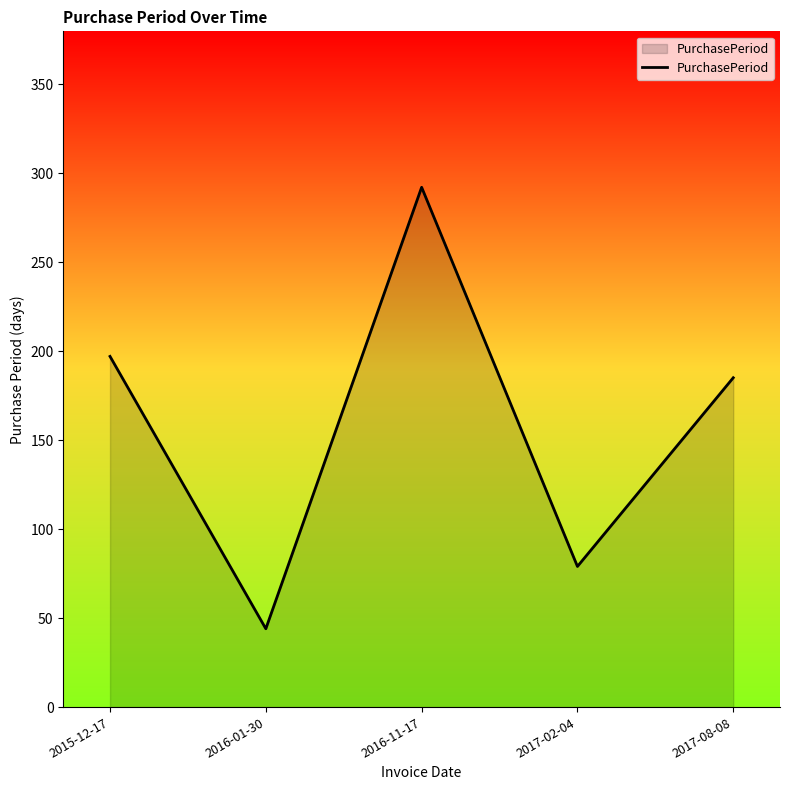

How many values are below 185?

2